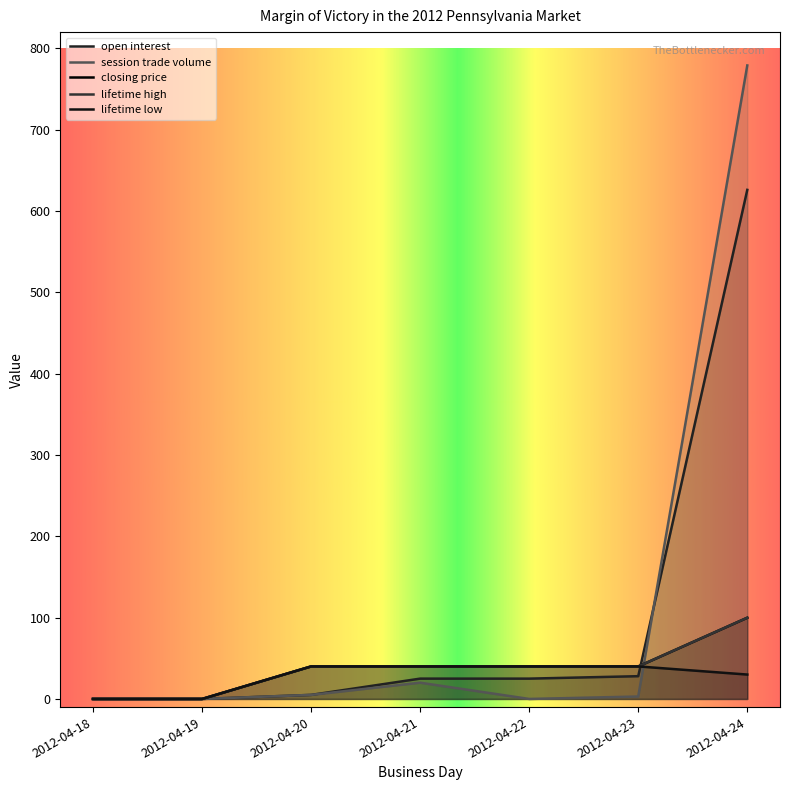

How many series are shown in this chart?

5